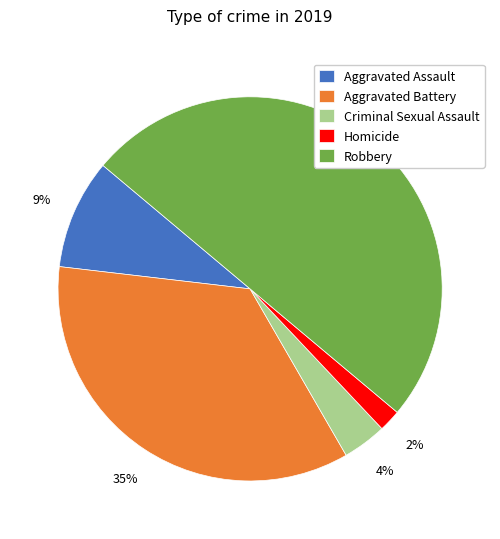

To the nearest percent, what percentage of the pie is Aggravated Assault?

9%